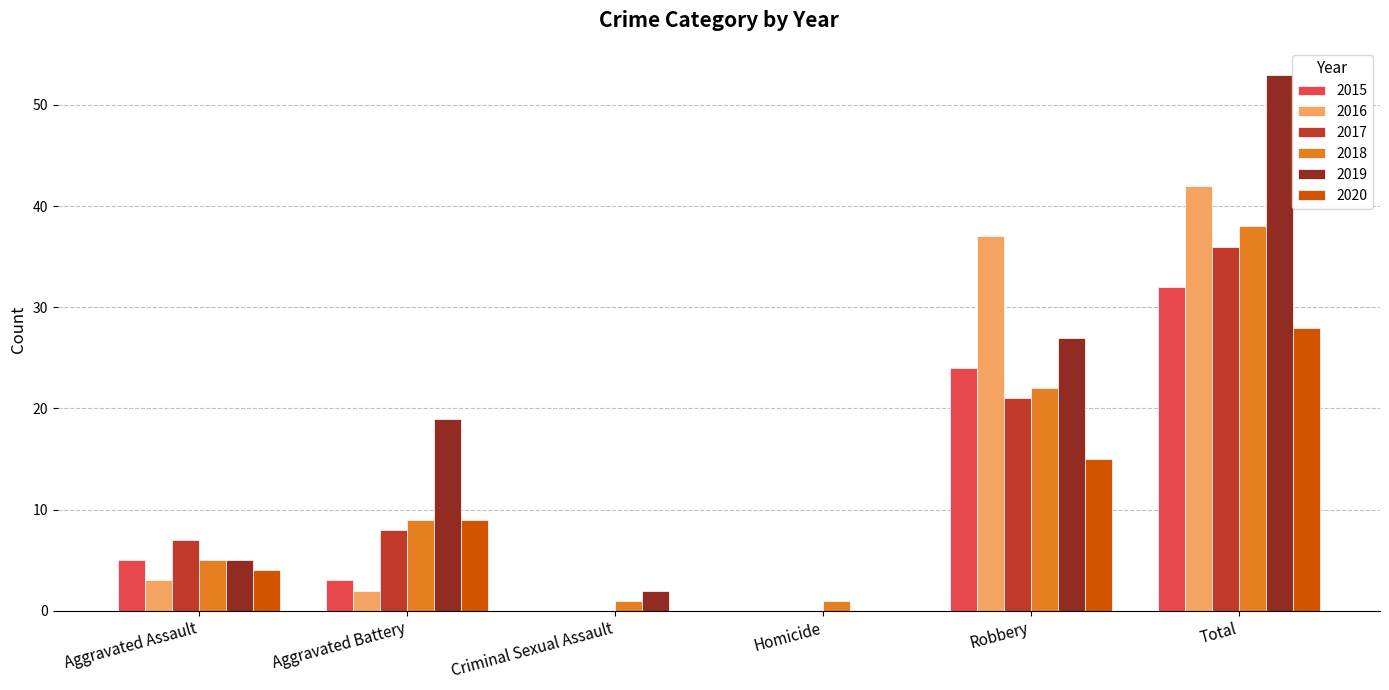

Reading left to right, what are all the values shown in this chart?

2015: 5	3	0	0	24	32
2016: 3	2	0	0	37	42
2017: 7	8	0	0	21	36
2018: 5	9	1	1	22	38
2019: 5	19	2	0	27	53
2020: 4	9	0	0	15	28